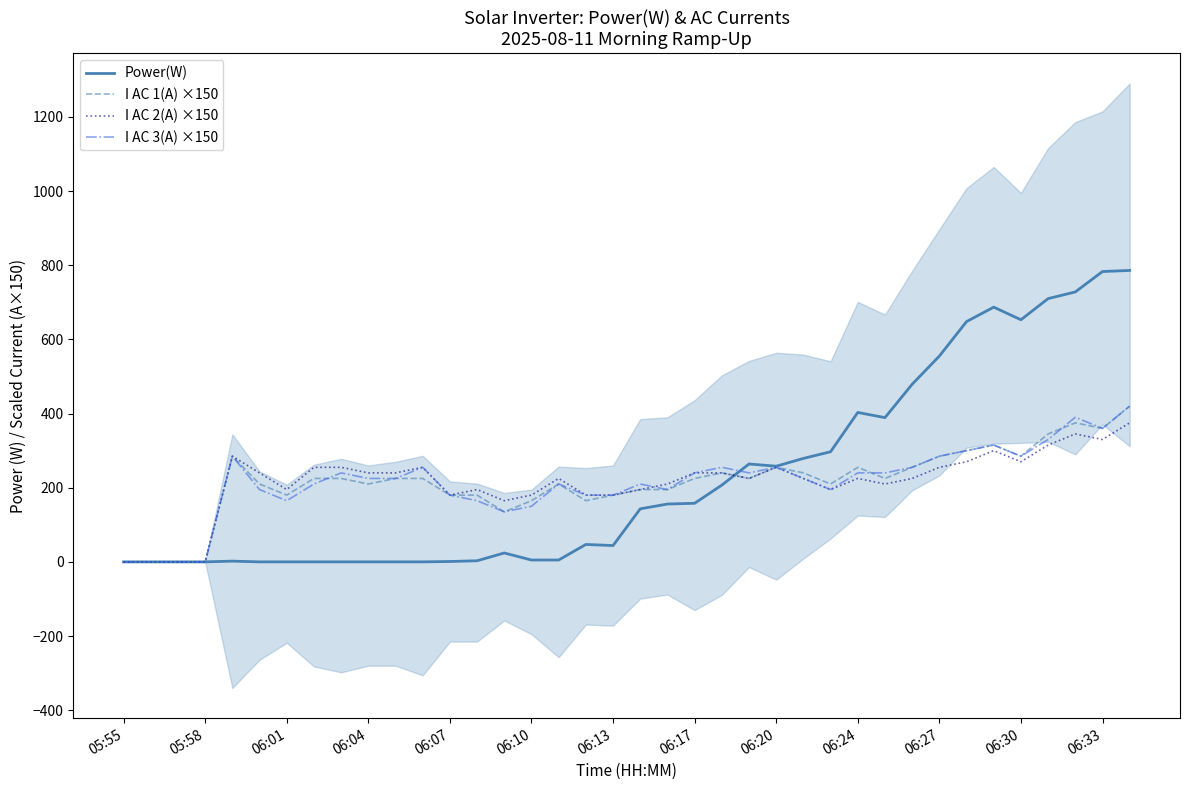

Is it true that I AC 2(A) ×150 equals 311 at 20?

False